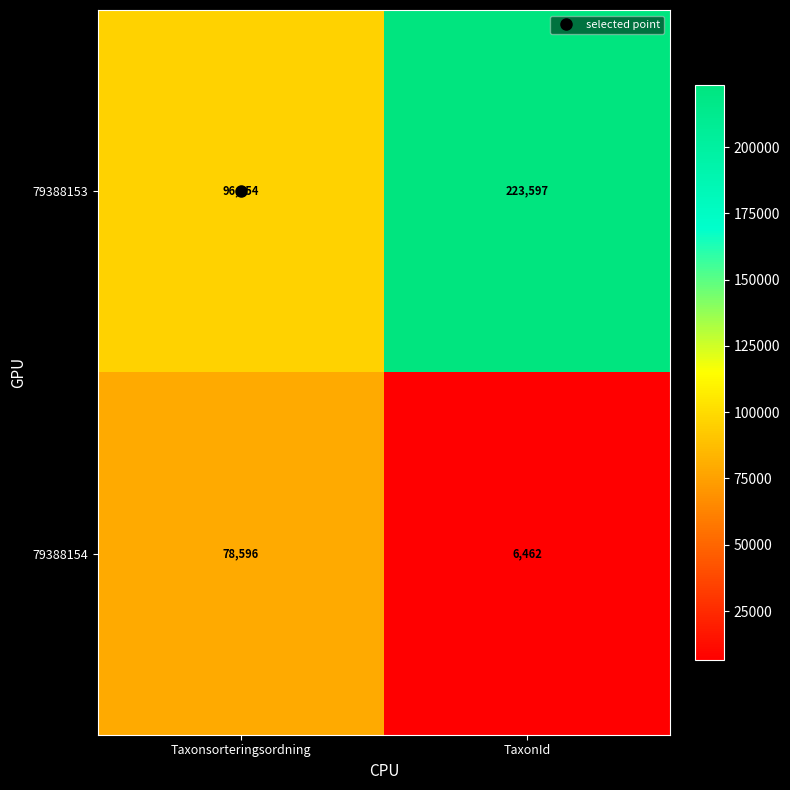

At which category is the sum across all series the highest?

TaxonId